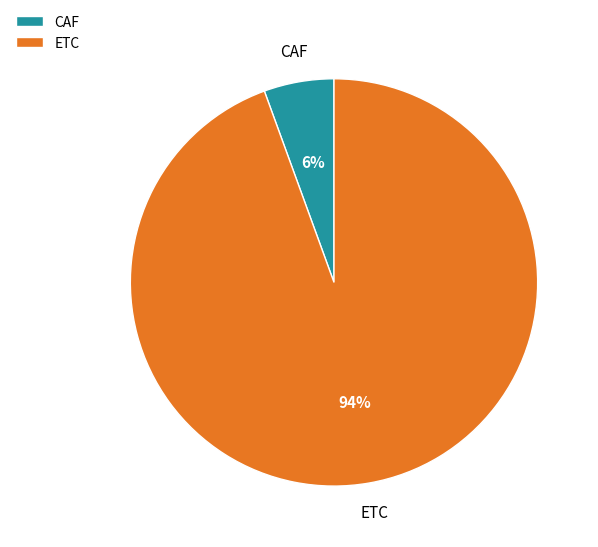

The ETC slice represents 94% of the pie. True or false?

True